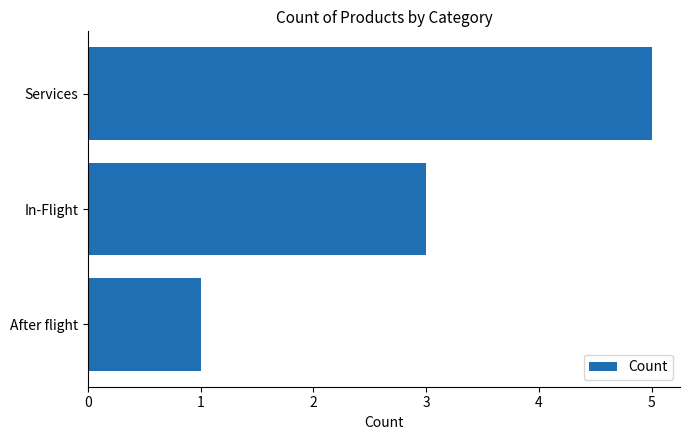

Does the chart contain stacked bars?

No